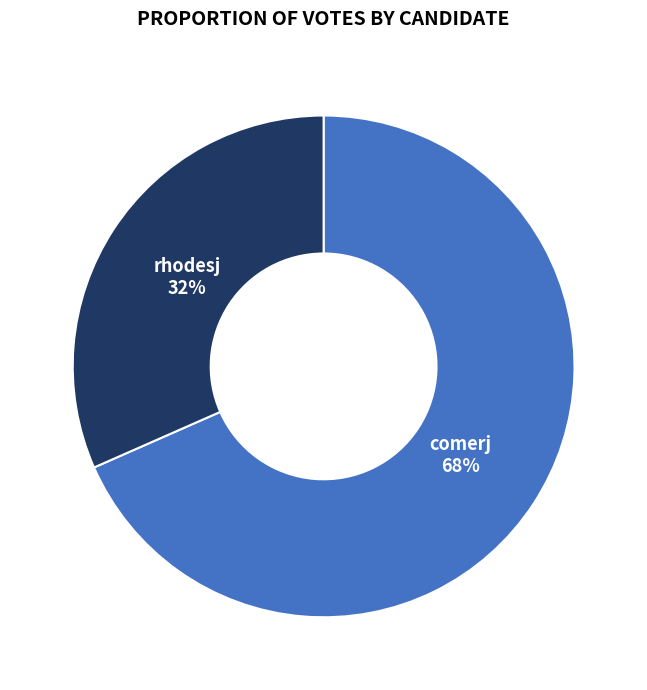

To the nearest percent, what is the average slice percentage?

50%